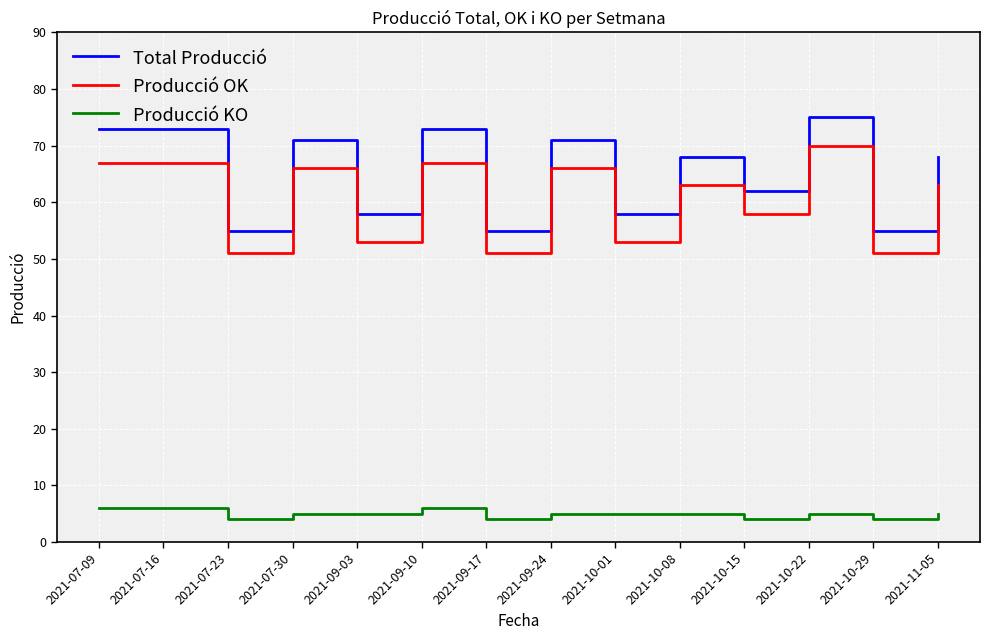

Between 2021-10-22 and 2021-10-29, which series saw the biggest shift?

Total Producció